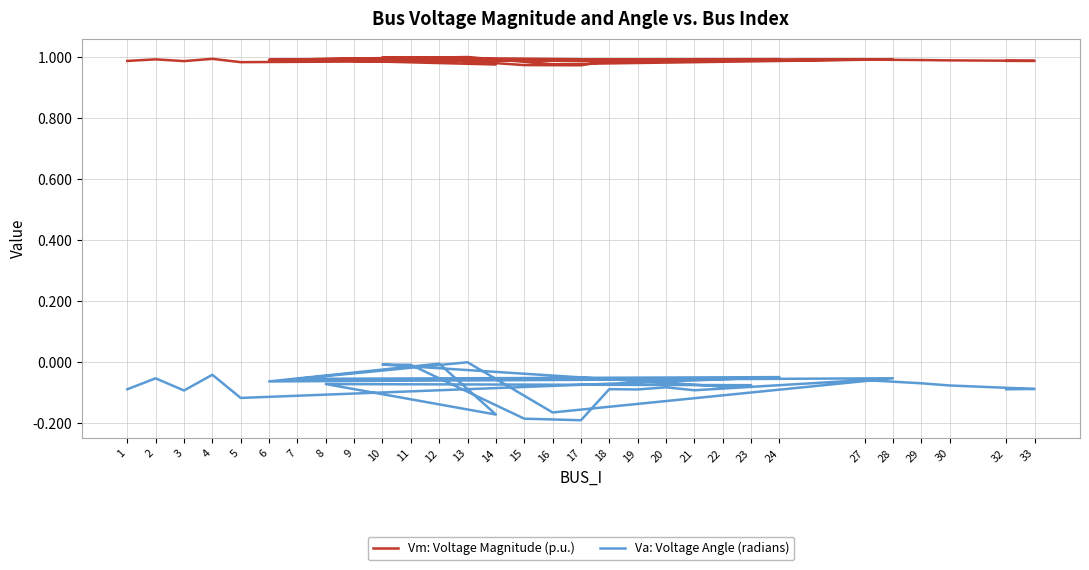

What is the value of the Vm: Voltage Magnitude (p.u.) point at the 14th from the left?

1.0